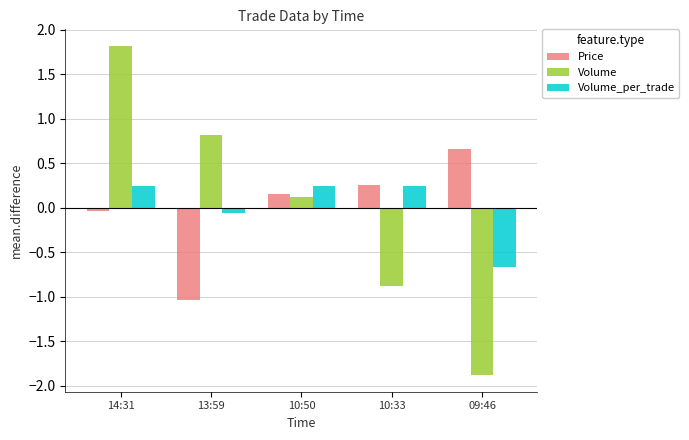

What is the lowest value of the Volume_per_trade series?

-0.7